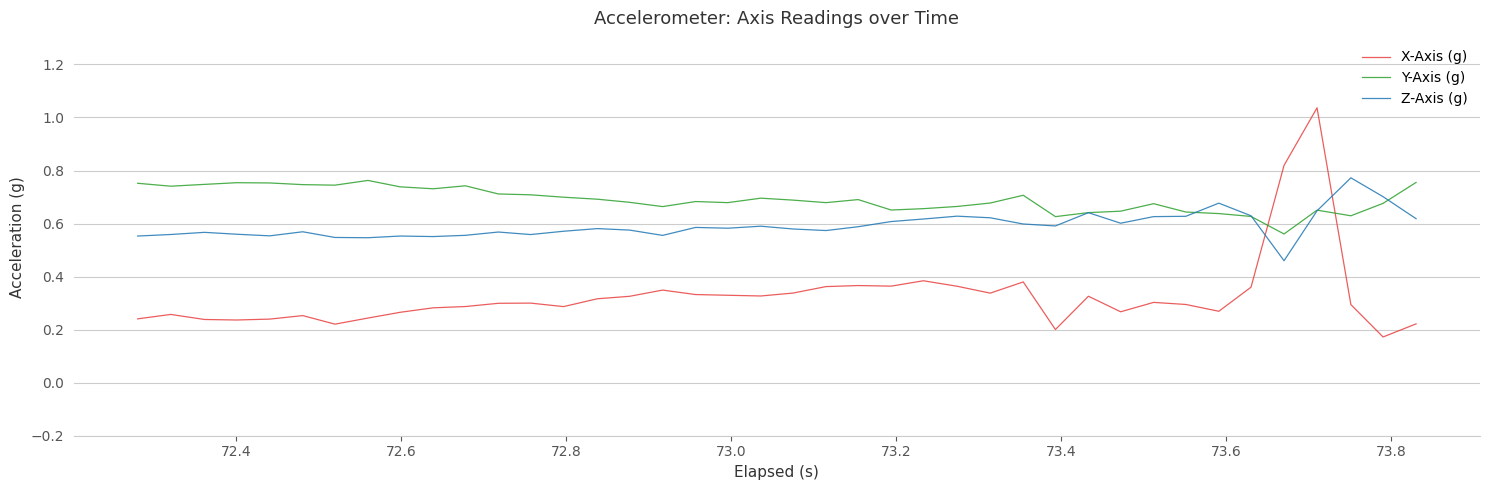

True or false: Y-Axis (g) and X-Axis (g) intersect in this chart.

True